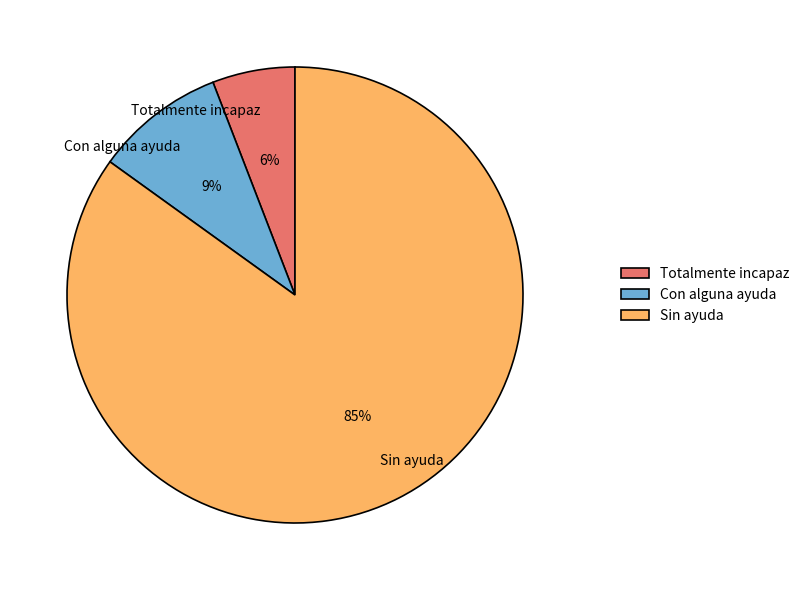

To the nearest percent, what is the difference between the Sin ayuda and Con alguna ayuda slice percentages?

76%